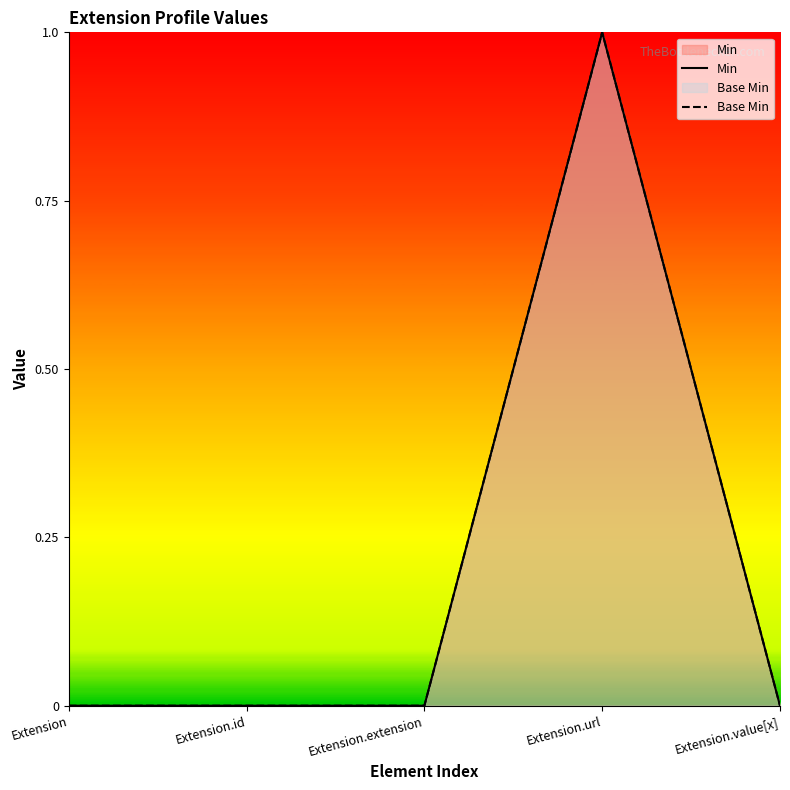

What is the difference between the Min values at Extension.extension and Extension.url?

1